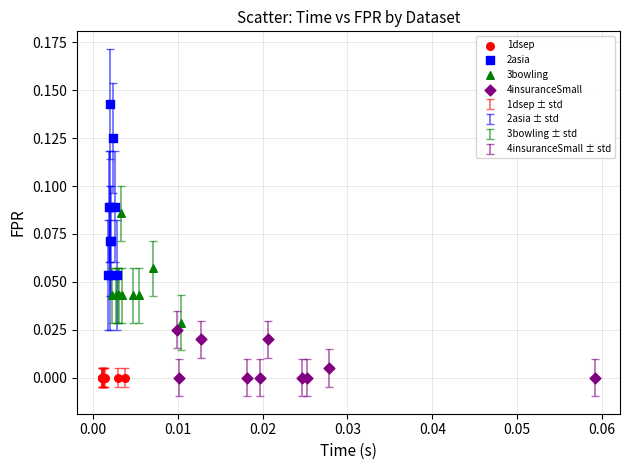

Which series reaches the maximum Y coordinate?

2asia